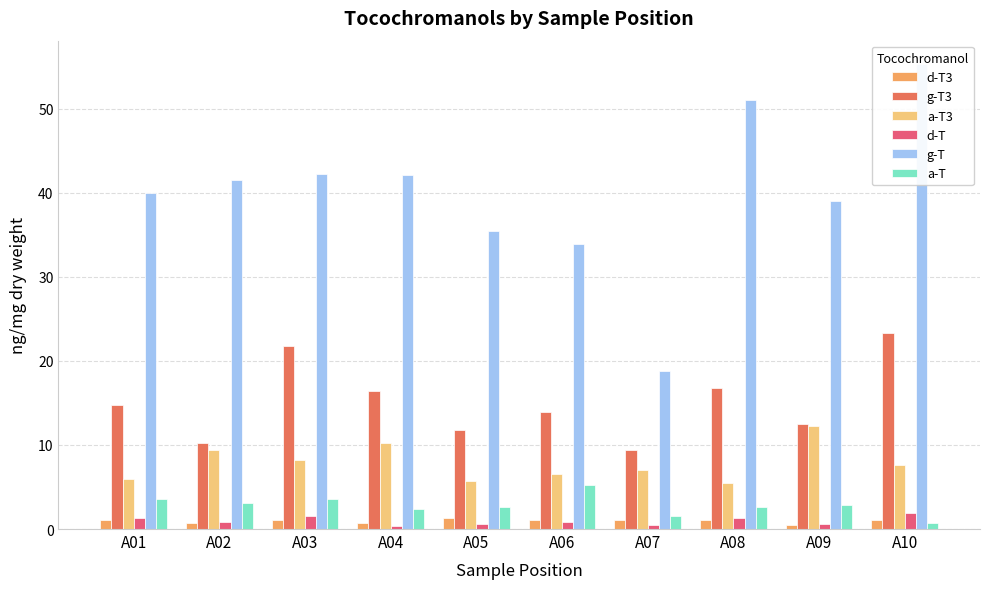

Rank the categories by d-T3 value from lowest to highest.

A09, A04, A02, A01, A08, A07, A06, A10, A03, A05